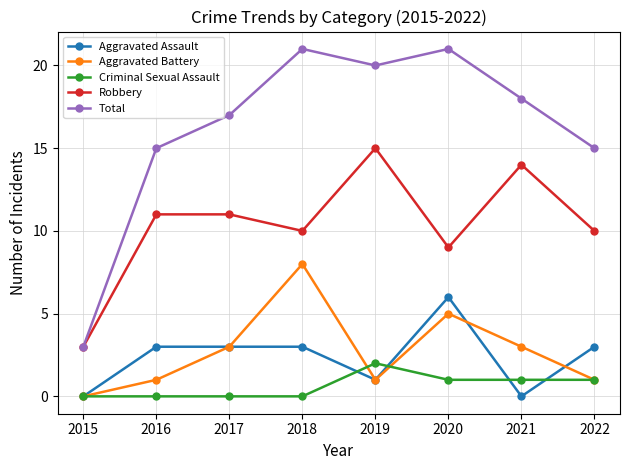

How many interior local valleys does the Aggravated Battery series have?

1